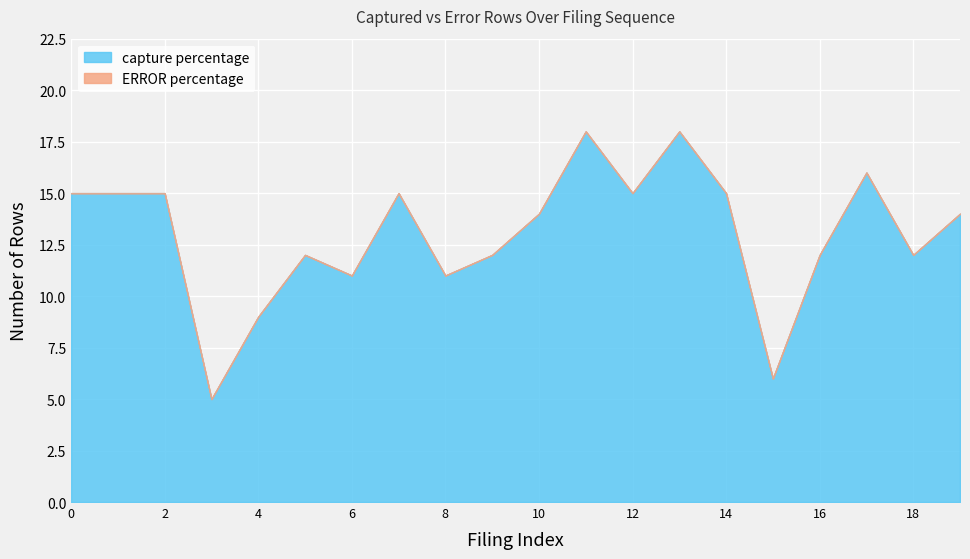

What is the highest value of the capture percentage series?

18